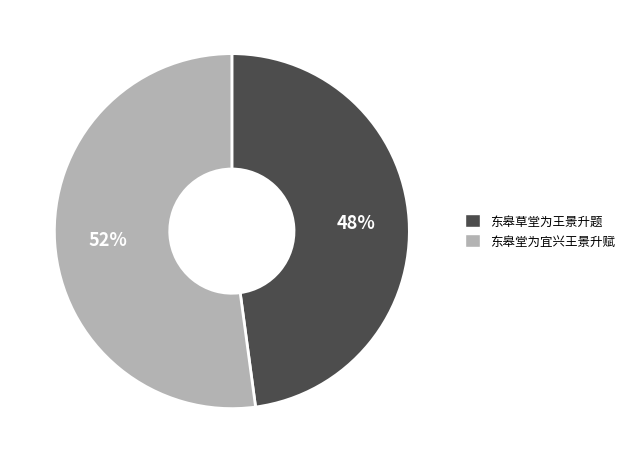

What is the largest slice in the pie chart?

东皋堂为宜兴王景升赋